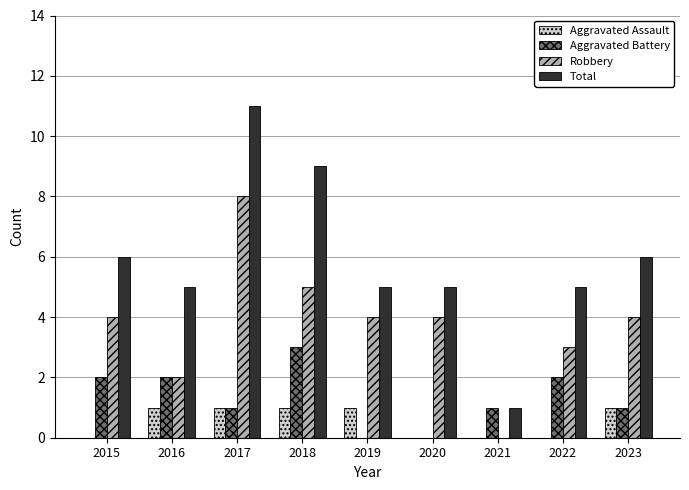

Reading right to left, transcribe all the data shown in this chart.

Aggravated Assault: 2023=1	2022=0	2021=0	2020=0	2019=1	2018=1	2017=1	2016=1	2015=0
Aggravated Battery: 2023=1	2022=2	2021=1	2020=0	2019=0	2018=3	2017=1	2016=2	2015=2
Robbery: 2023=4	2022=3	2021=0	2020=4	2019=4	2018=5	2017=8	2016=2	2015=4
Total: 2023=6	2022=5	2021=1	2020=5	2019=5	2018=9	2017=11	2016=5	2015=6